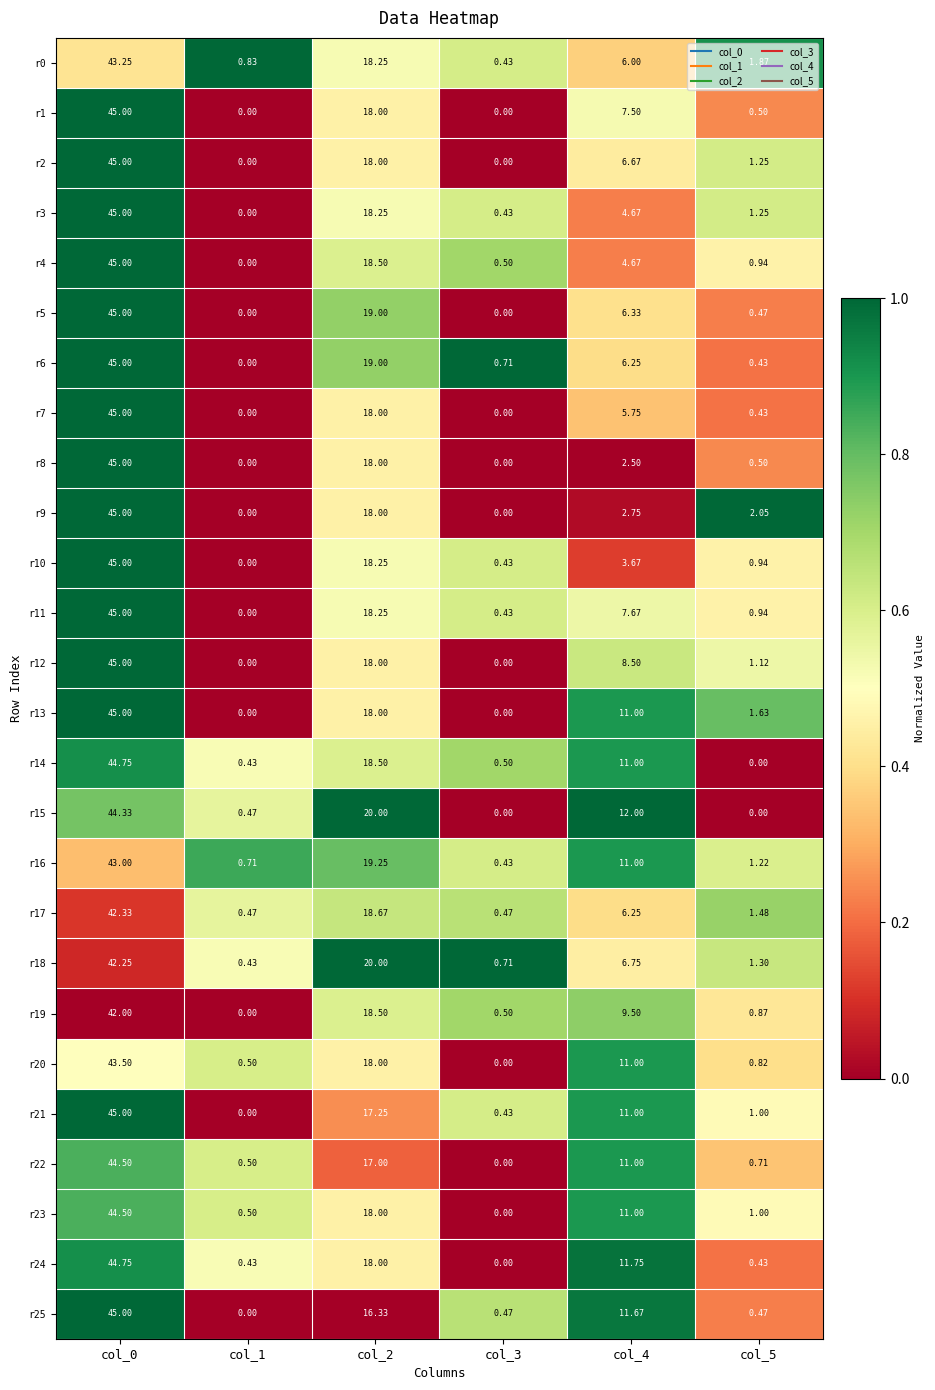

What is the spread (max minus min) of values at col_0?

3.0